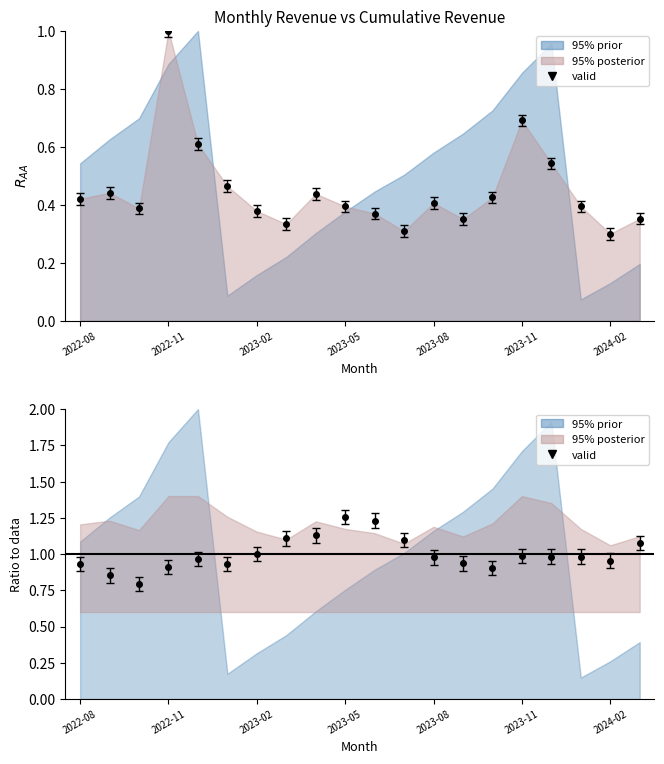

Between 2023-04 and 2022-12, which is larger?

2022-12